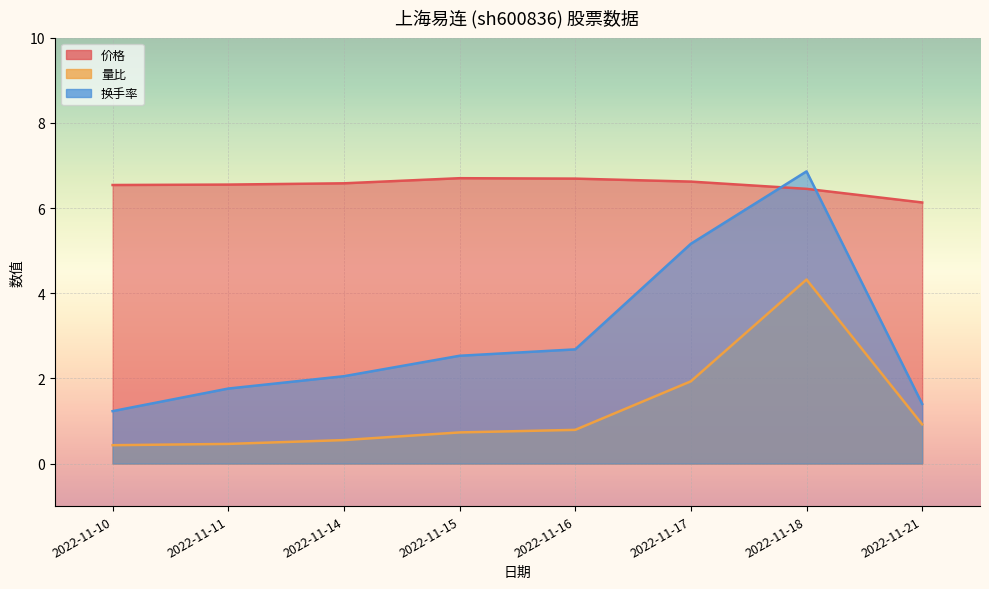

Rank the series by their maximum value, from highest to lowest.

换手率, 价格, 量比